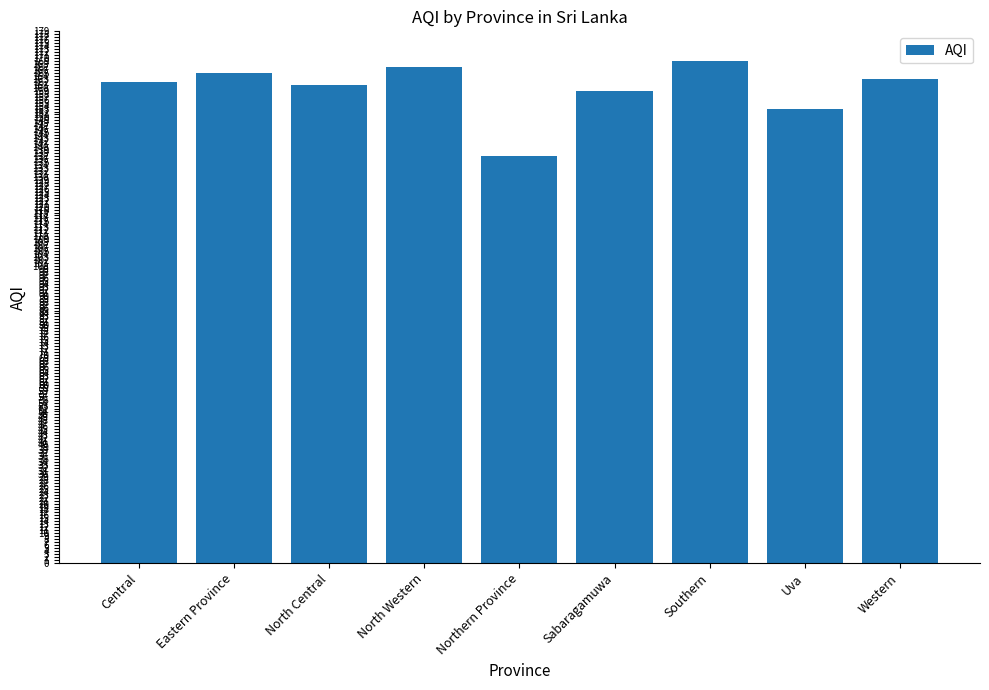

Reading left to right, transcribe all the data shown in this chart.

Central=162	Eastern Province=165	North Central=161	North Western=167	Northern Province=137	Sabaragamuwa=159	Southern=169	Uva=153	Western=163